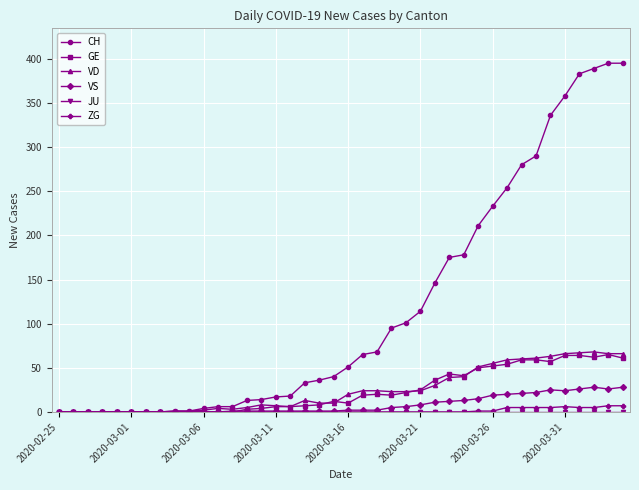

What is the highest value of the GE series?

65